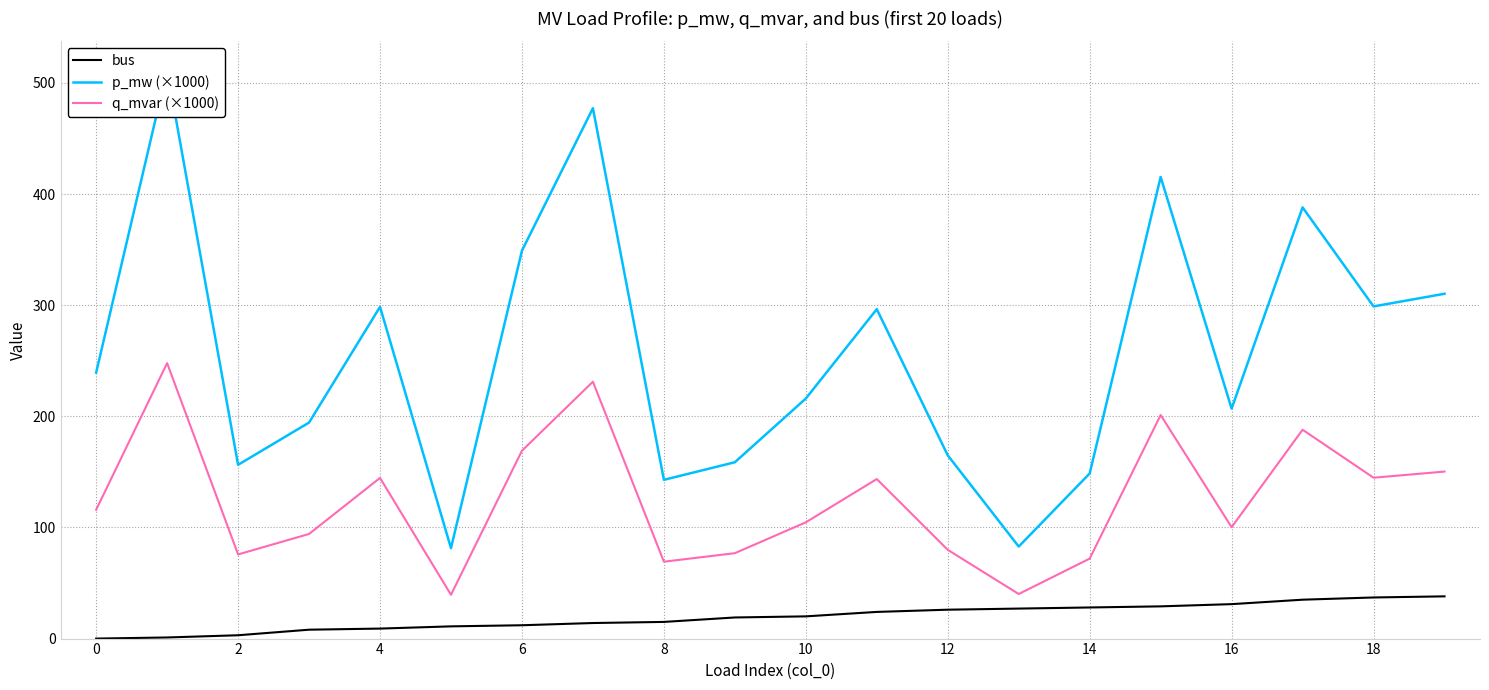

True or false: q_mvar (×1000) and bus intersect in this chart.

False